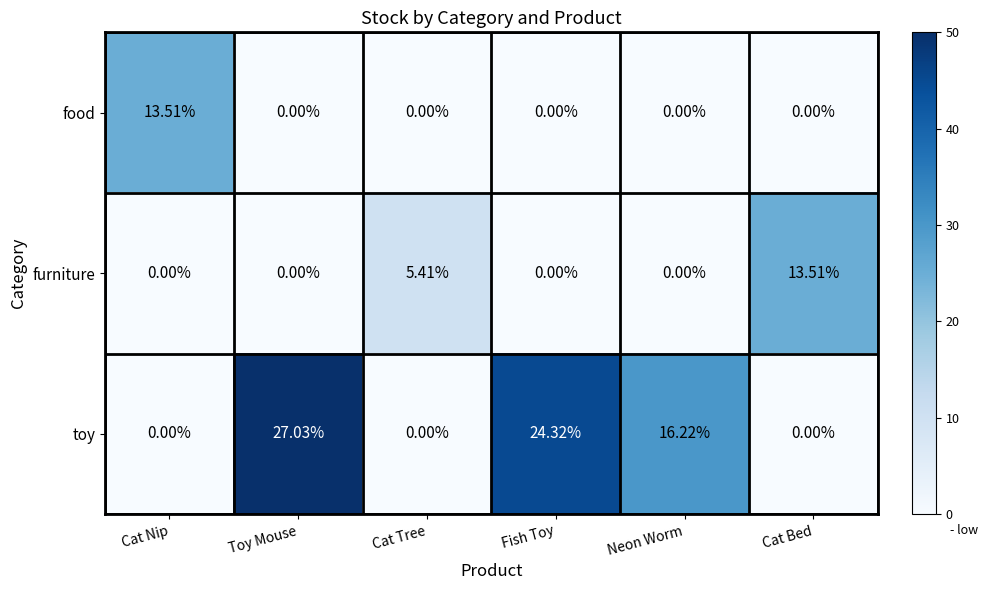

At which label does furniture reach its peak?

Cat Bed